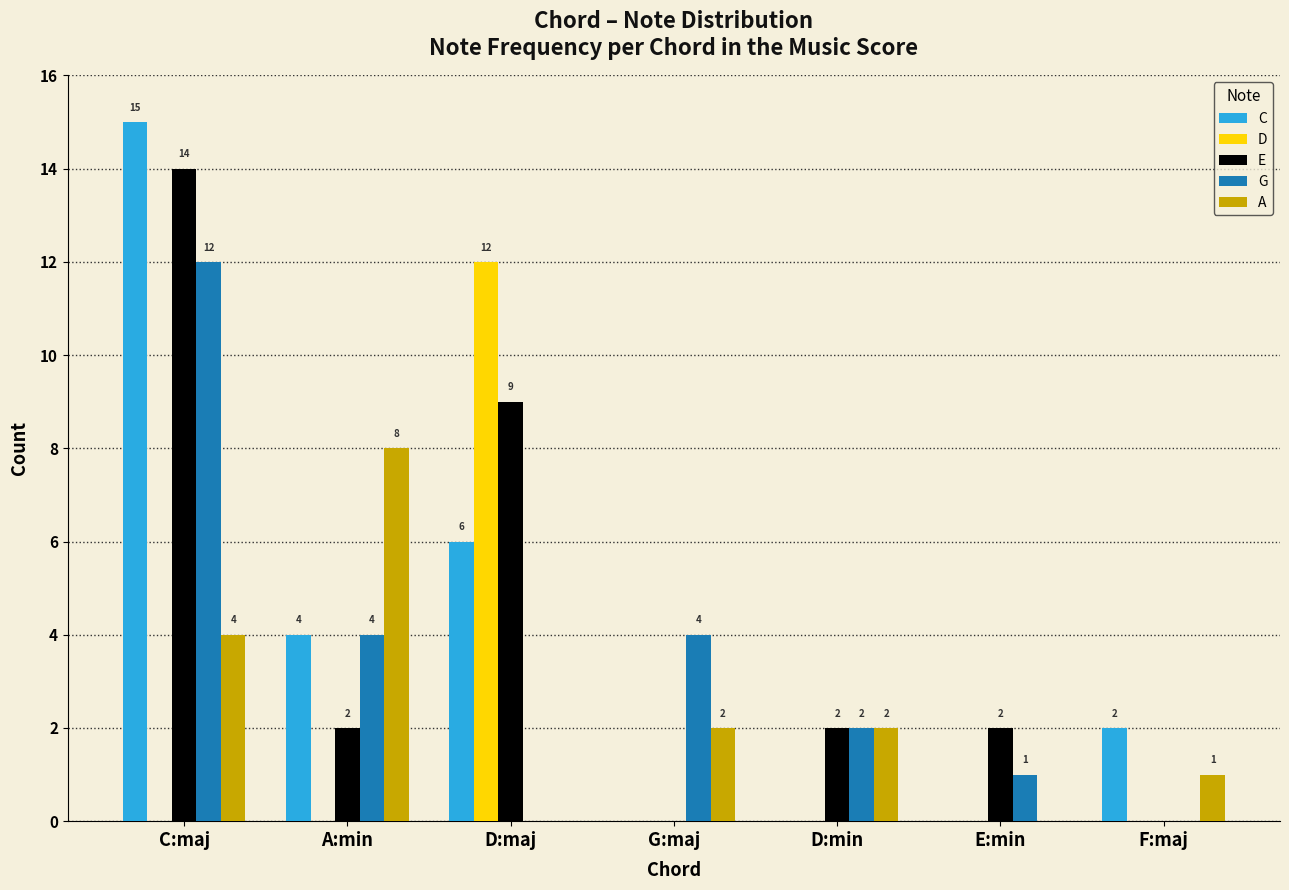

At which category does the chart reach its peak across all series?

C:maj